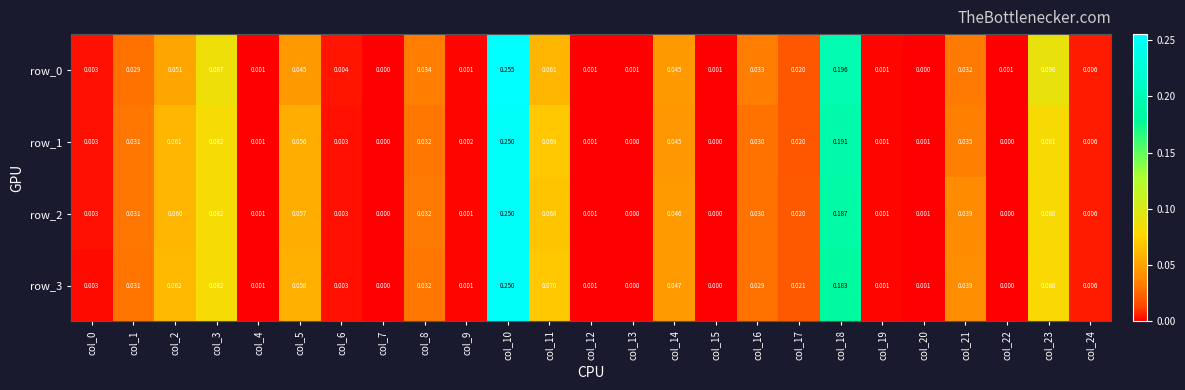

Is the value of row_0 at col_18 greater than the value of row_2 at col_17?

Yes